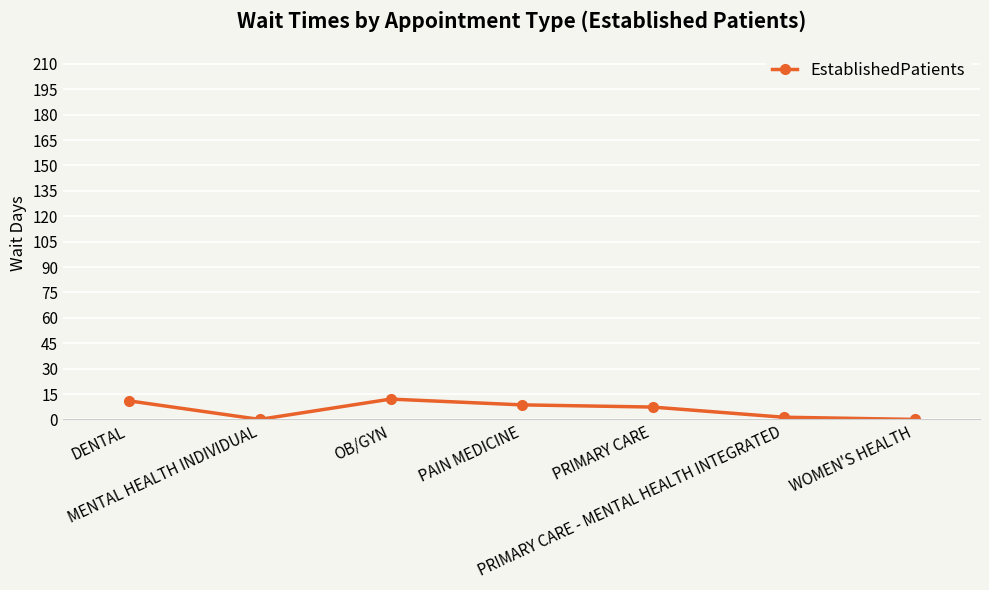

Is it true that the value at WOMEN'S HEALTH is 0.0?

True